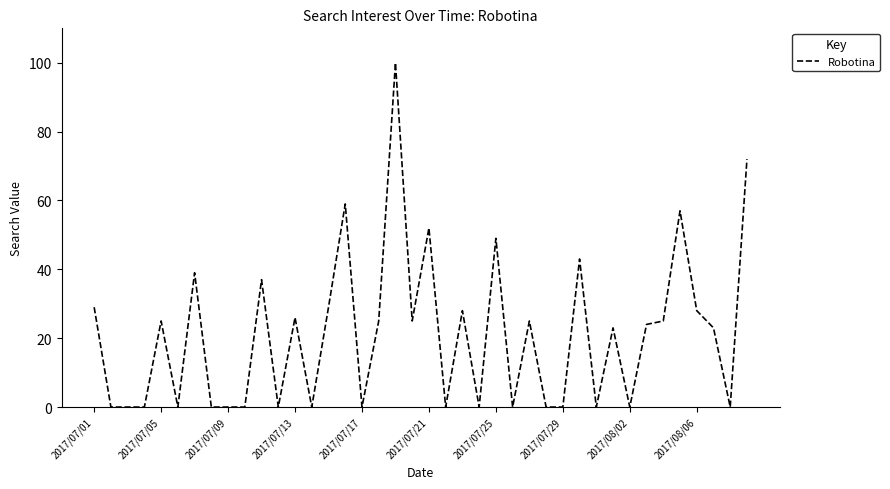

What is the difference between the maximum and minimum values?

100